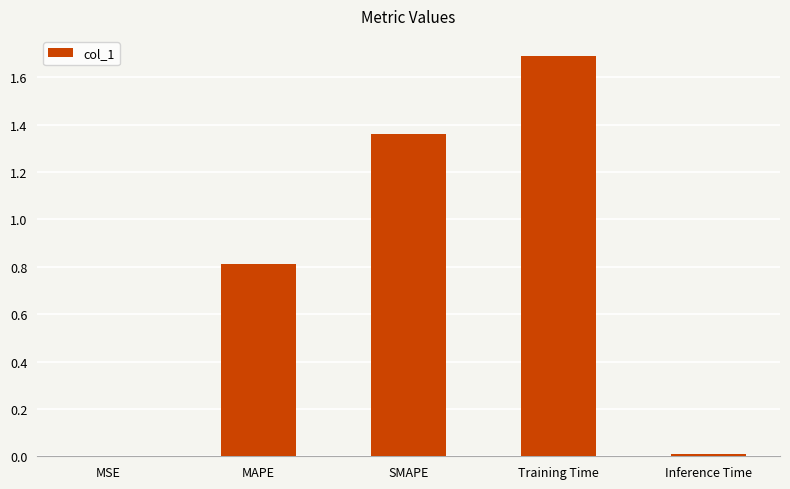

True or false: the data shows 0.0 at Inference Time.

True